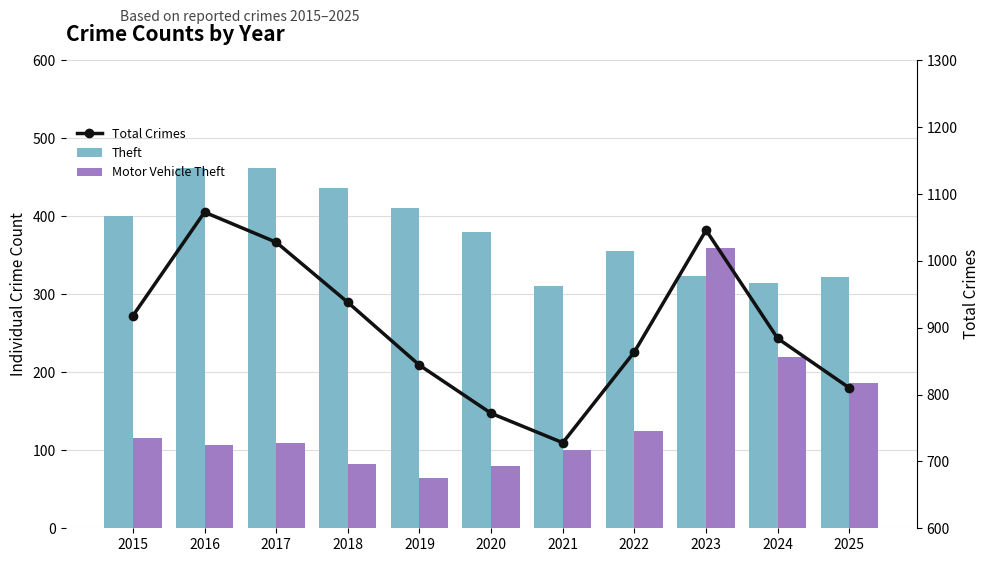

Reading left to right, transcribe all the data shown in this chart.

Theft: 400	462	462	437	411	380	311	356	323	315	322
Motor Vehicle Theft: 116	107	110	83	64	80	100	125	359	220	186
Total Crimes: 918	1073	1028	938	844	772	728	864	1046	884	810